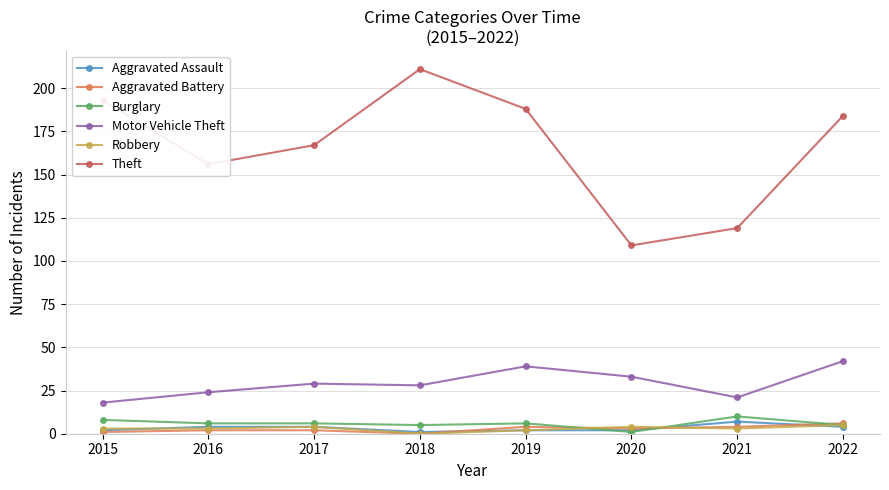

How many series are shown in this chart?

6